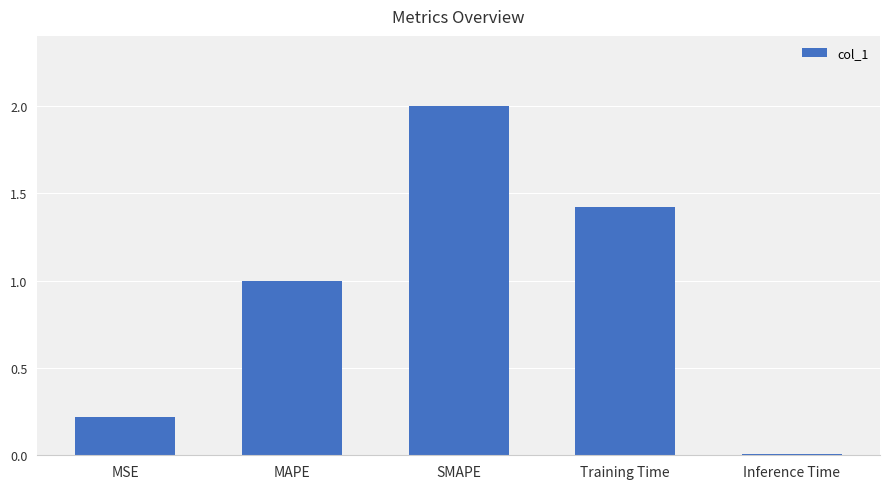

What is the change in value from MSE to SMAPE?

+1.8